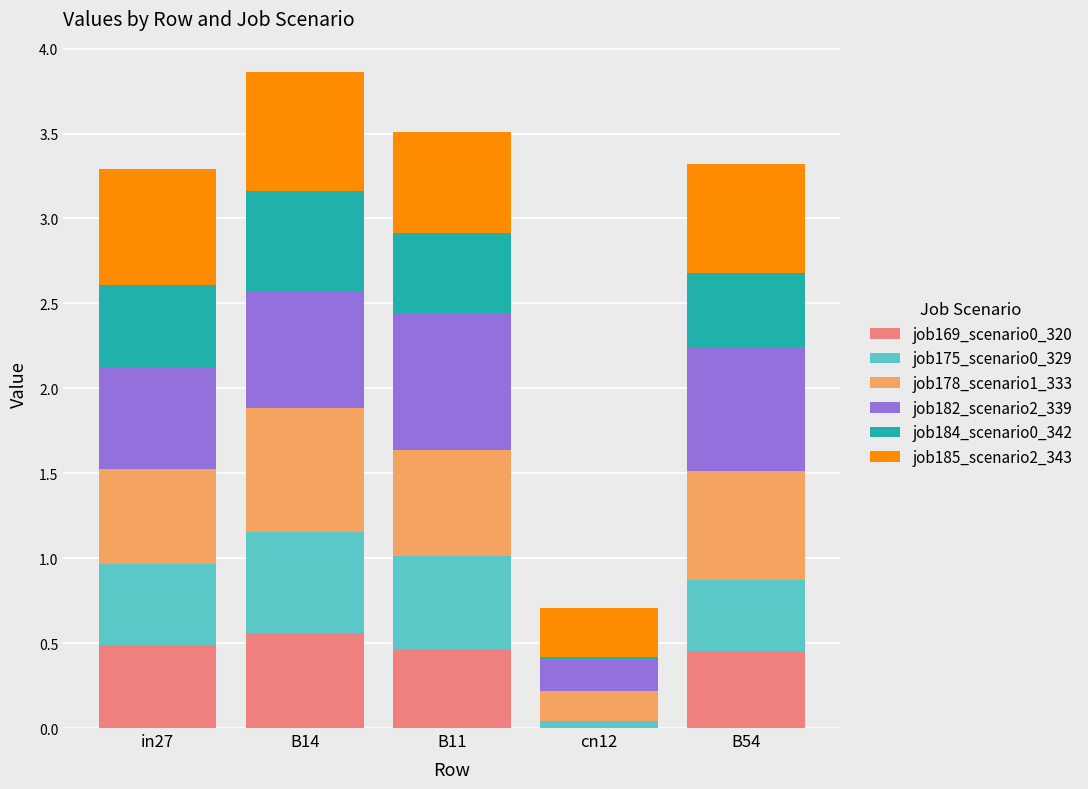

True or false: job169_scenario0_320 has a value of 0.7 at B54.

False